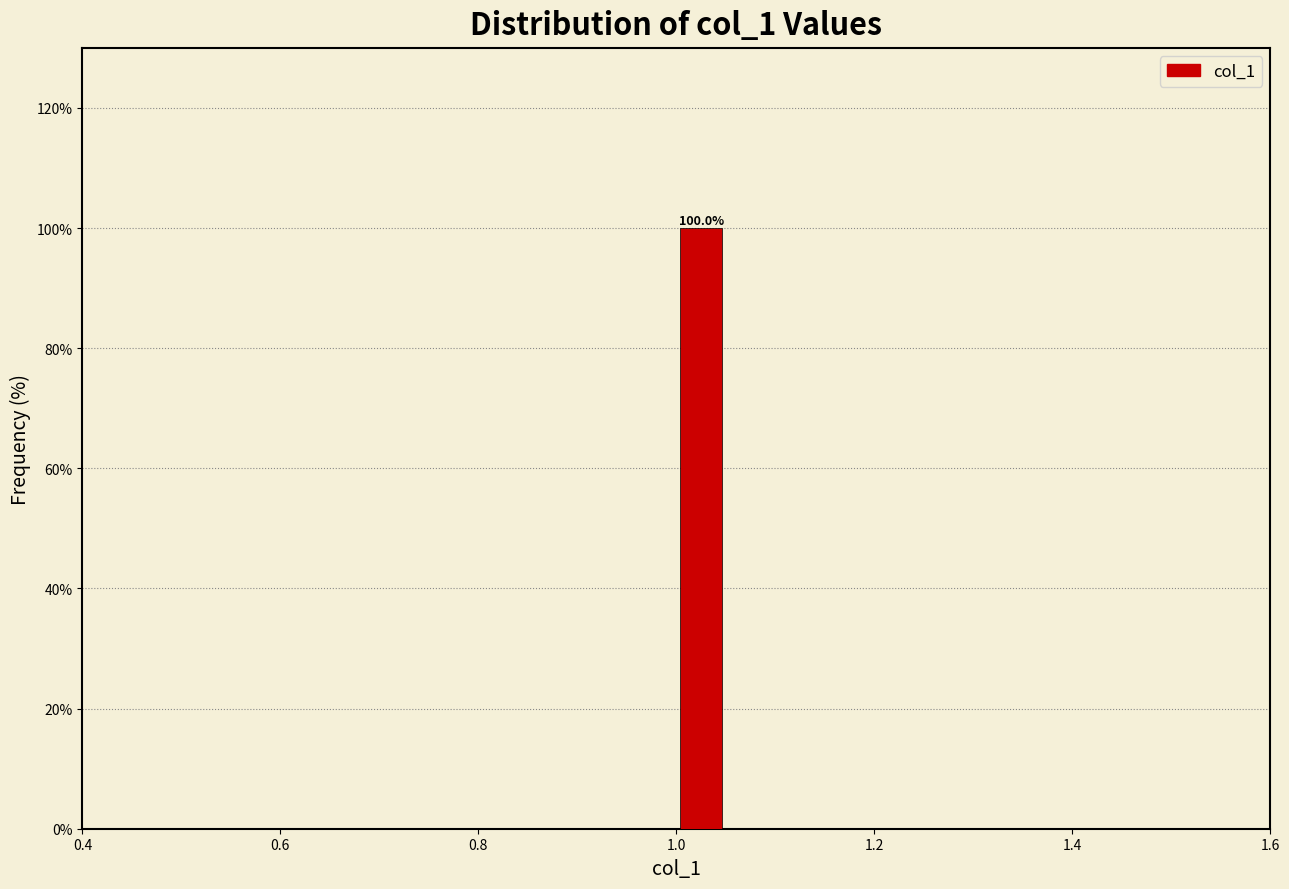

Read against the x-axis, roughly where is the centre of the tallest bar?

1.02